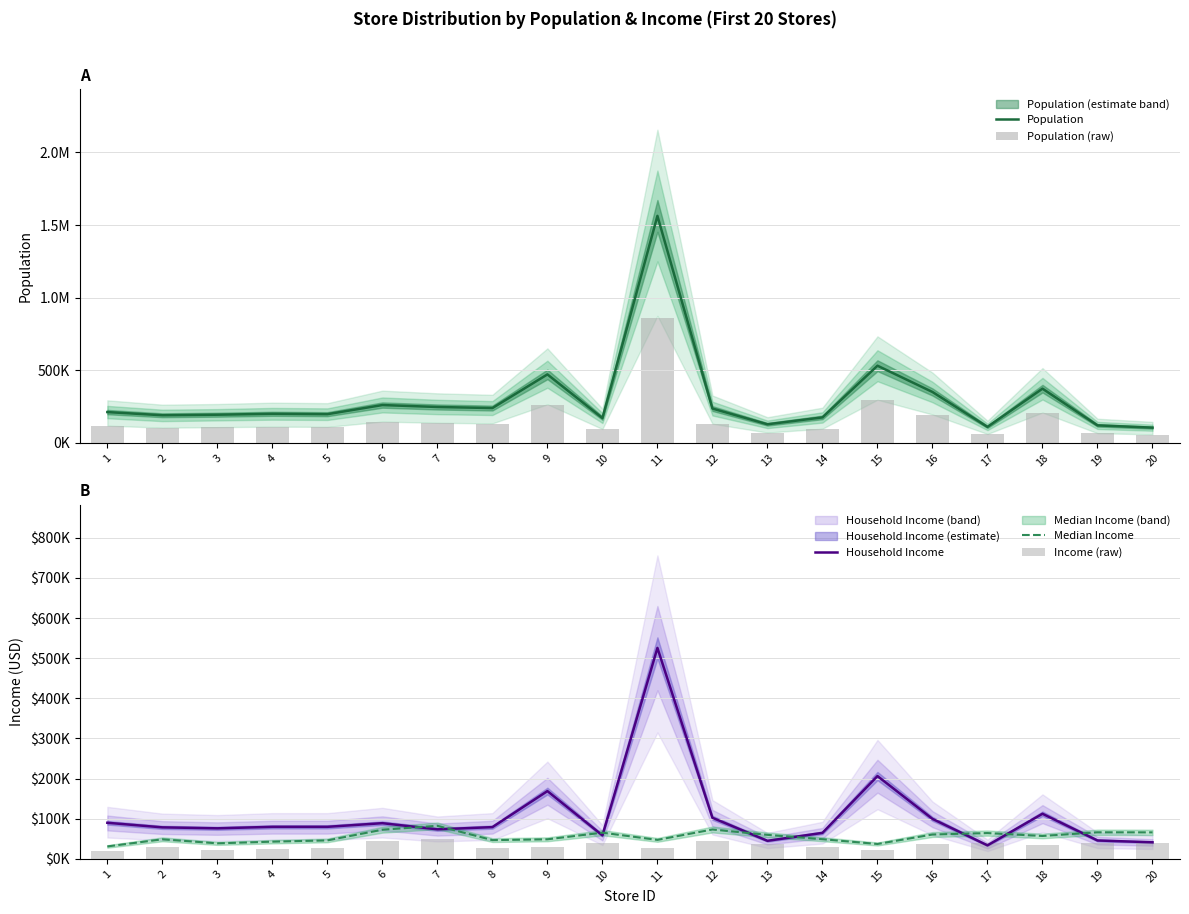

At which label does Household Income first exceed 79866?

1